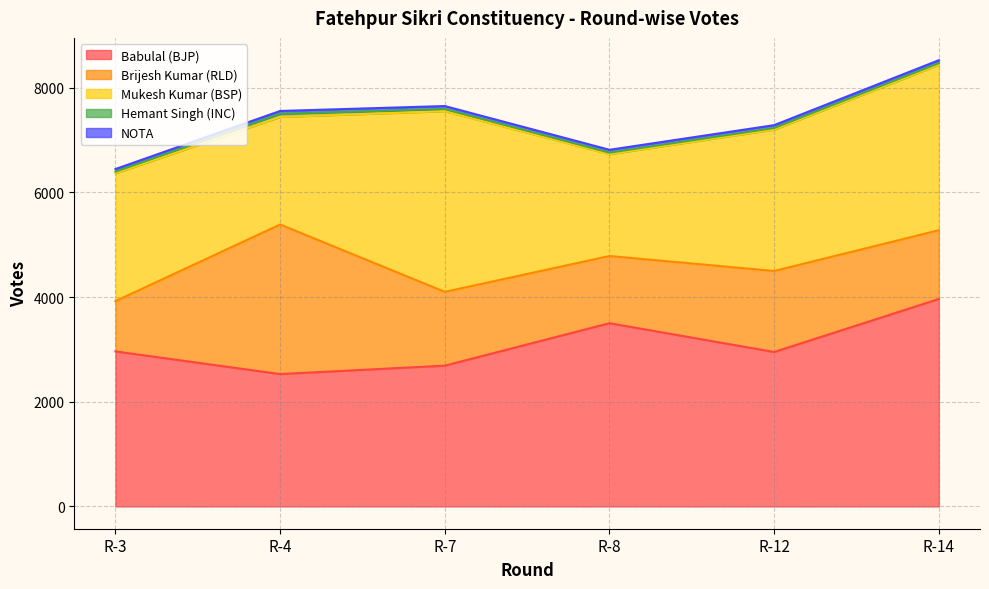

Where is the first local minimum for Mukesh Kumar (BSP)?

R-4